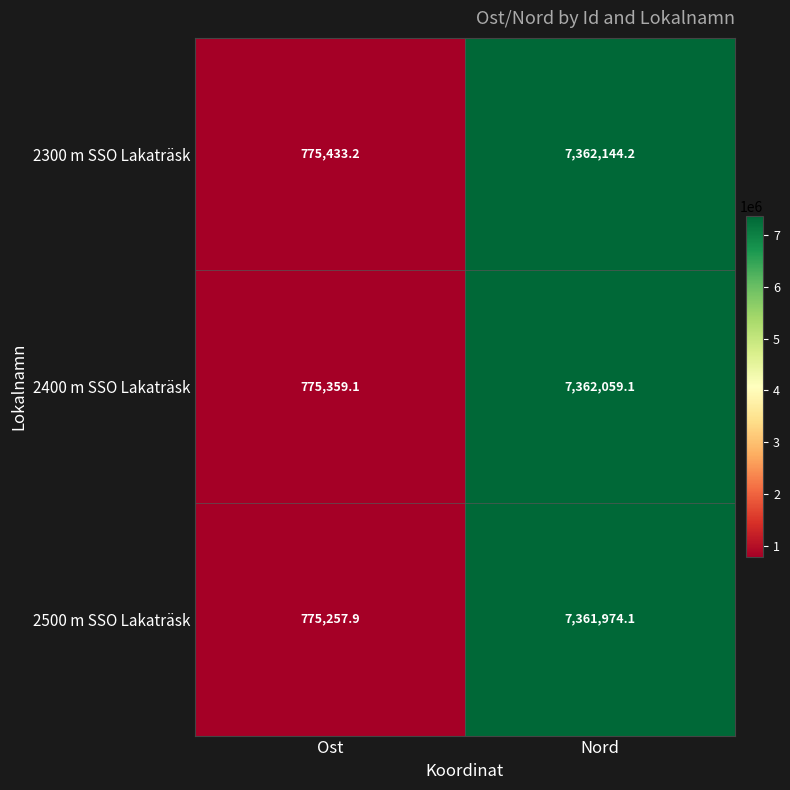

Reading left to right, transcribe all the data shown in this chart.

2300 m SSO Lakaträsk: 775433.2	7362144.2
2400 m SSO Lakaträsk: 775359.1	7362059.1
2500 m SSO Lakaträsk: 775257.9	7361974.1